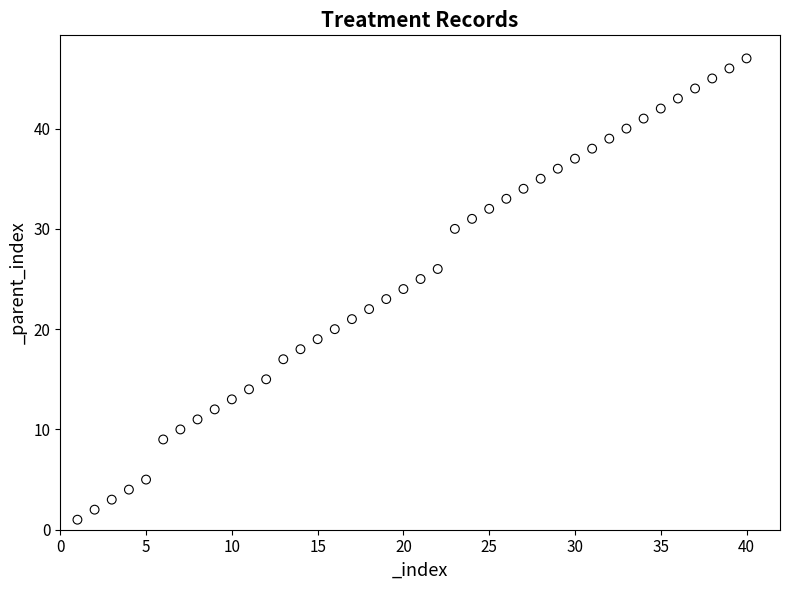

What is the range of X values (max minus min)?

39